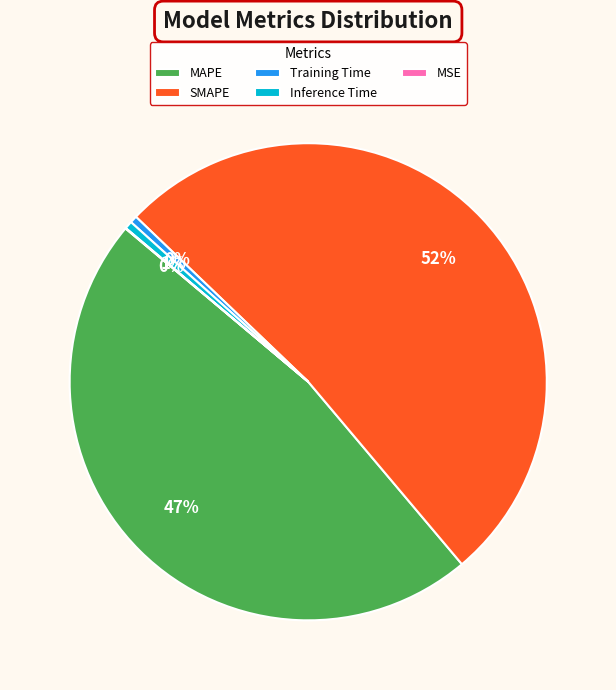

To the nearest percent, what percentage of the pie is Inference Time?

1%